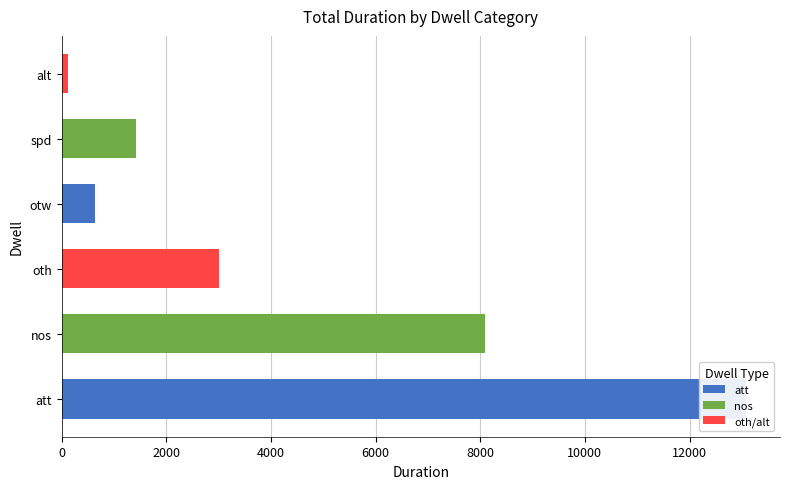

What is the average value of the oth/alt series?

521